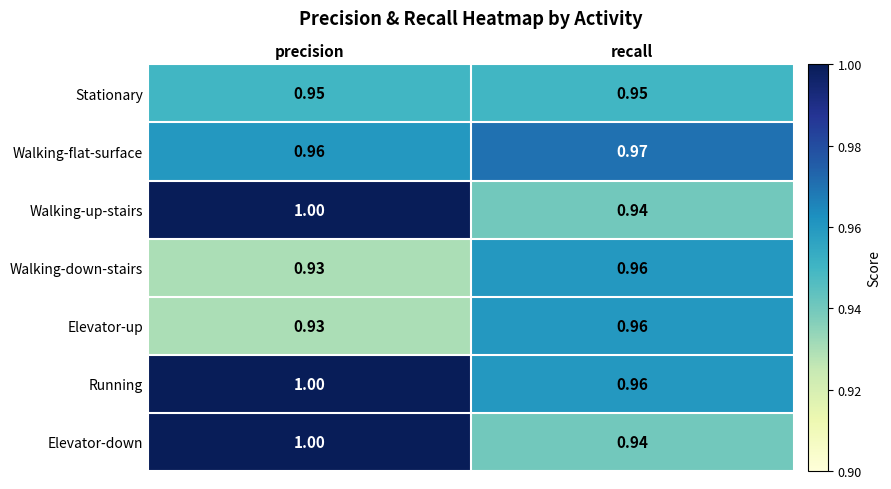

Which category has the lowest value across all series?

precision